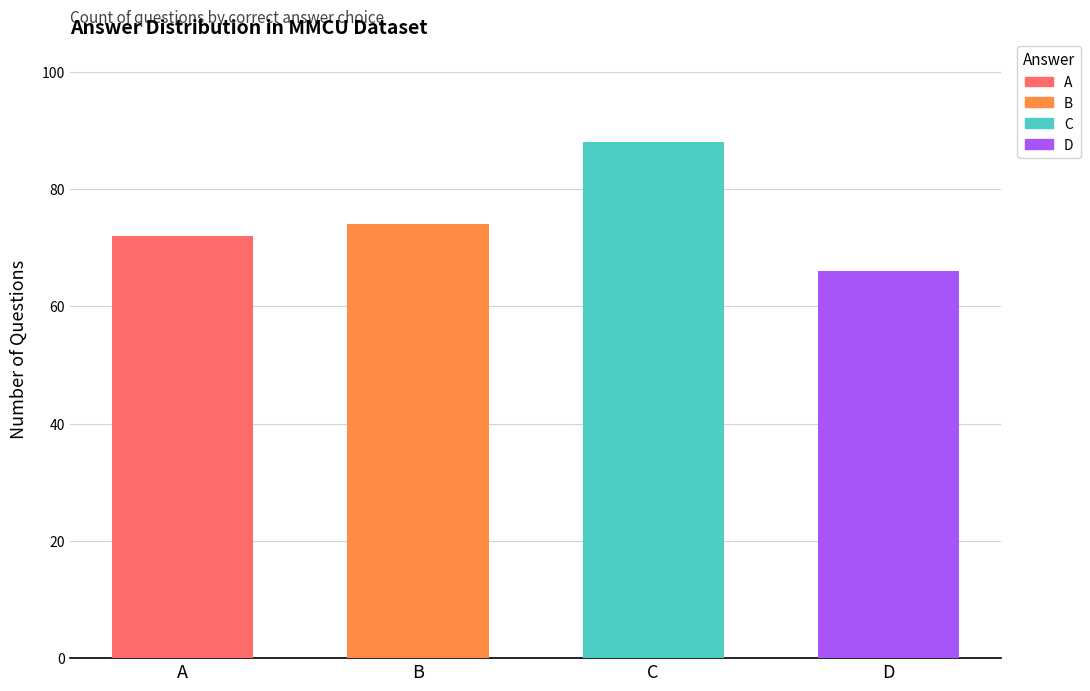

Reading left to right, what are all the values shown in this chart?

72	74	88	66